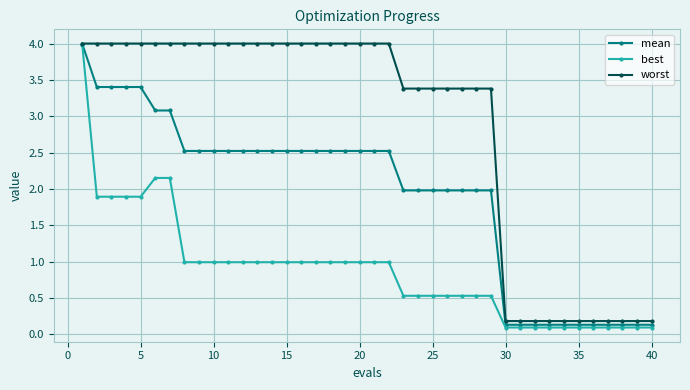

What is the difference between the maximum and minimum values in the worst series?

3.8